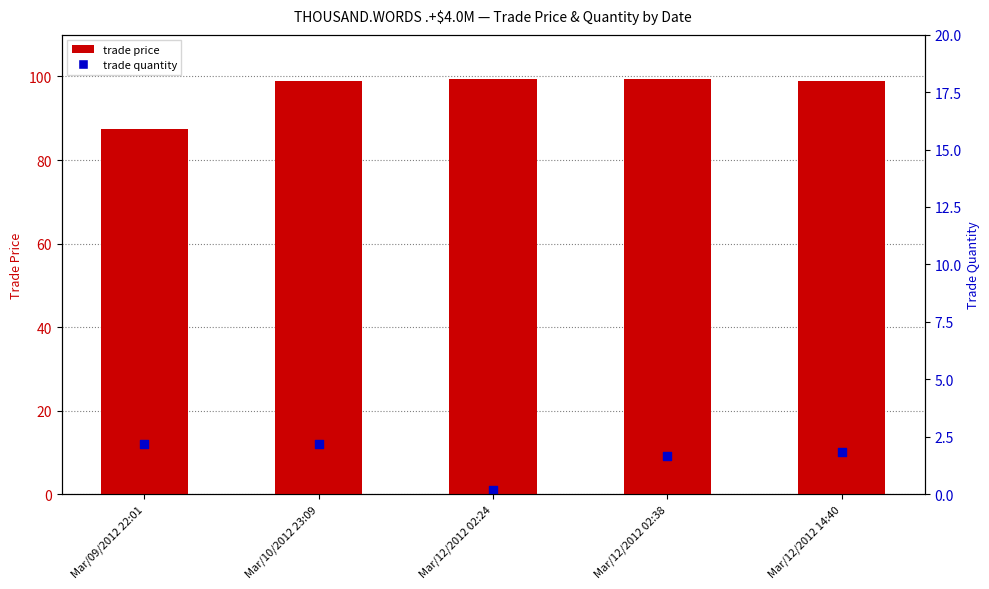

What are all the series names shown in the legend?

trade price, trade quantity